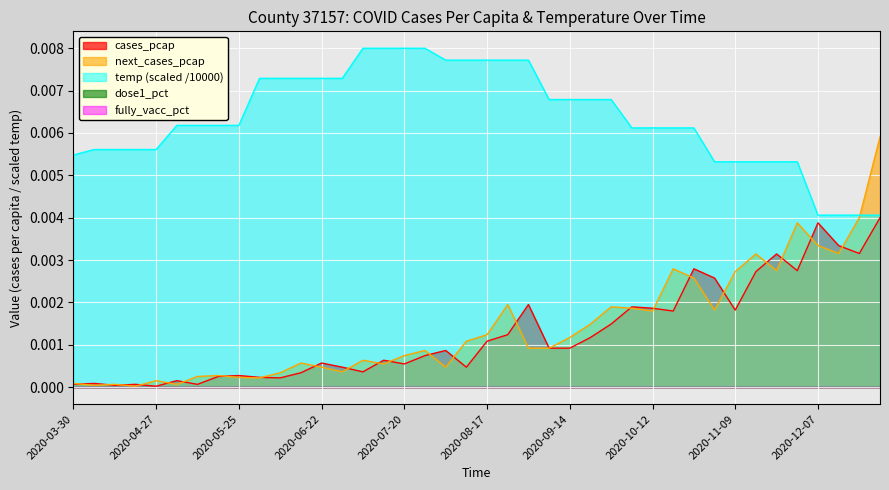

Does the chart display data point markers on the line(s)?

No